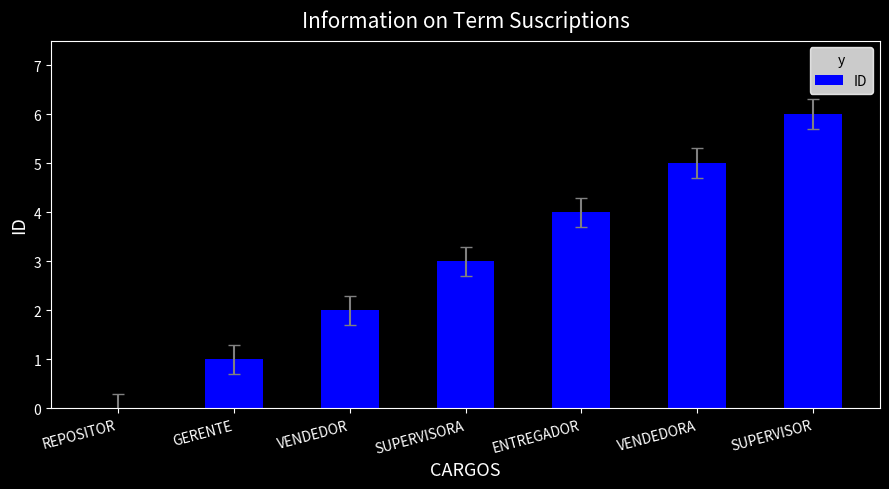

What is the ratio of the value at SUPERVISOR to the value at ENTREGADOR?

1.5